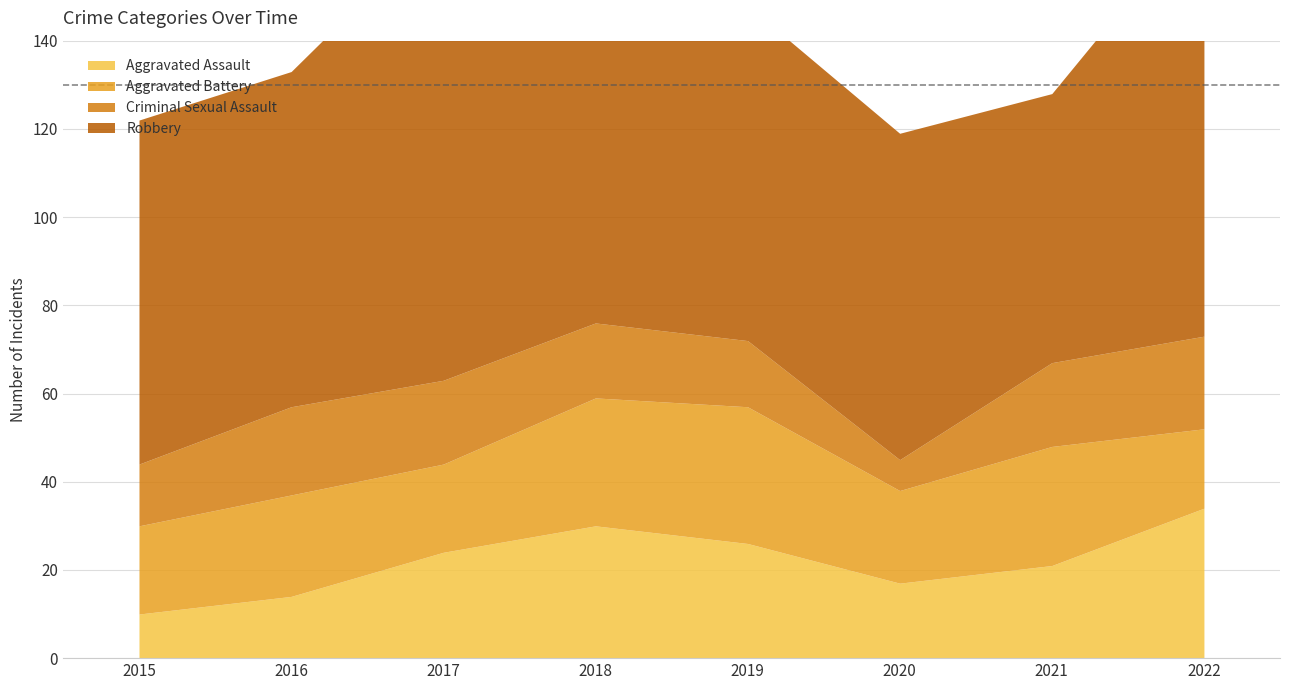

What is the total value across all series at 2020?

119